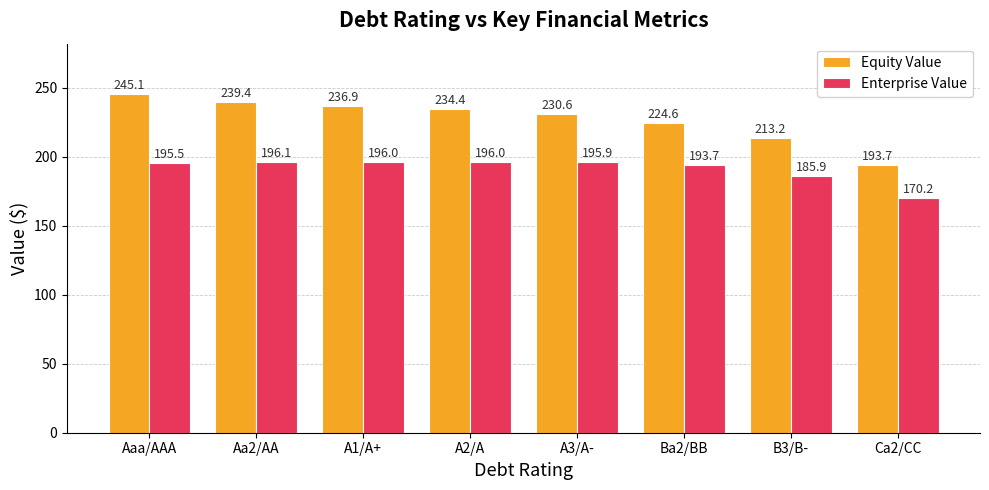

What is the label of the 7th bar from the left?

B3/B-